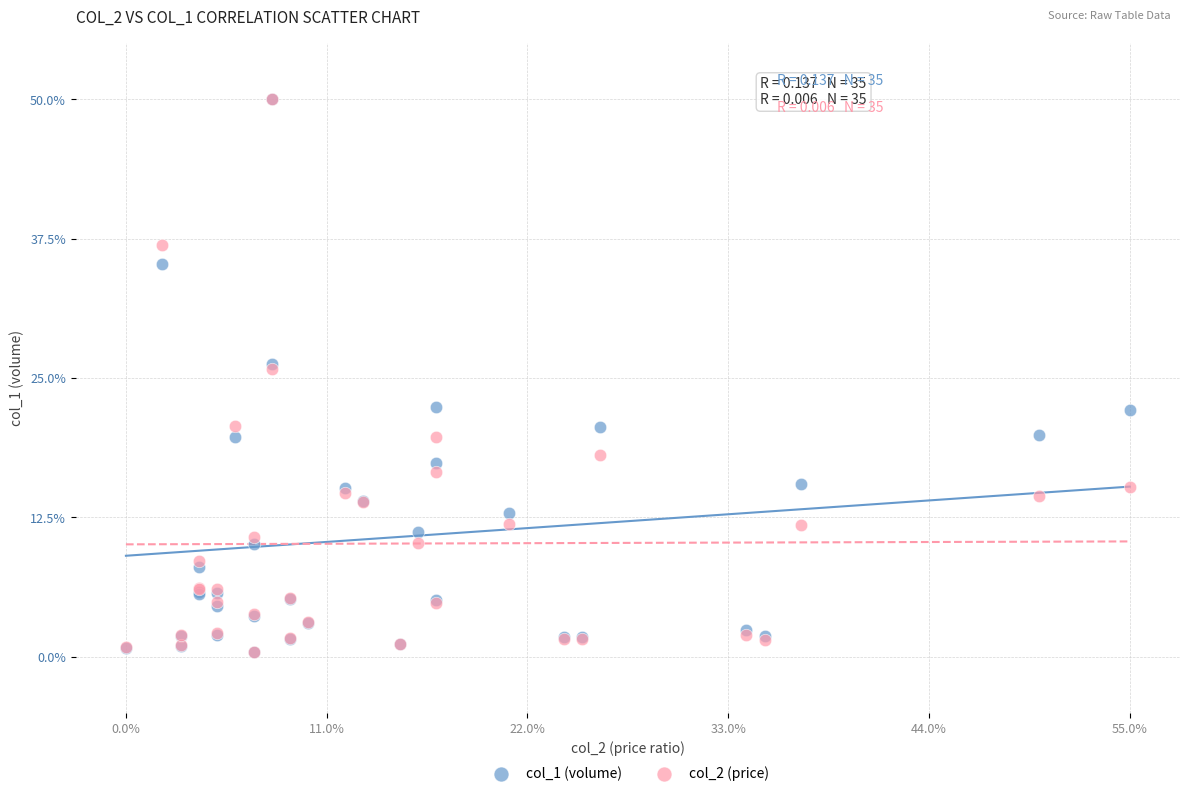

What are all the series names shown in the legend?

col_1 (volume), col_2 (price)